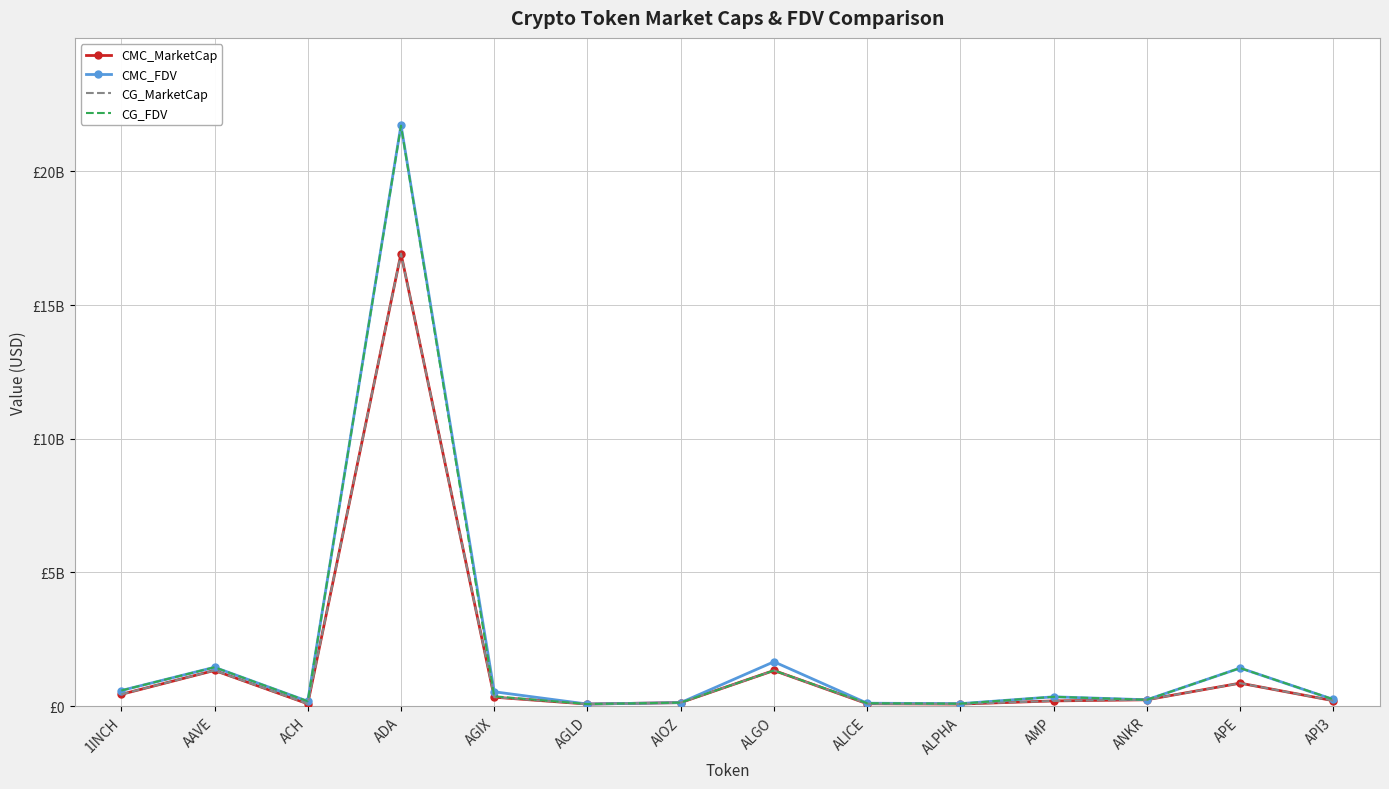

What is the difference between the CMC_FDV values at AIOZ and ANKR?

106549970.4